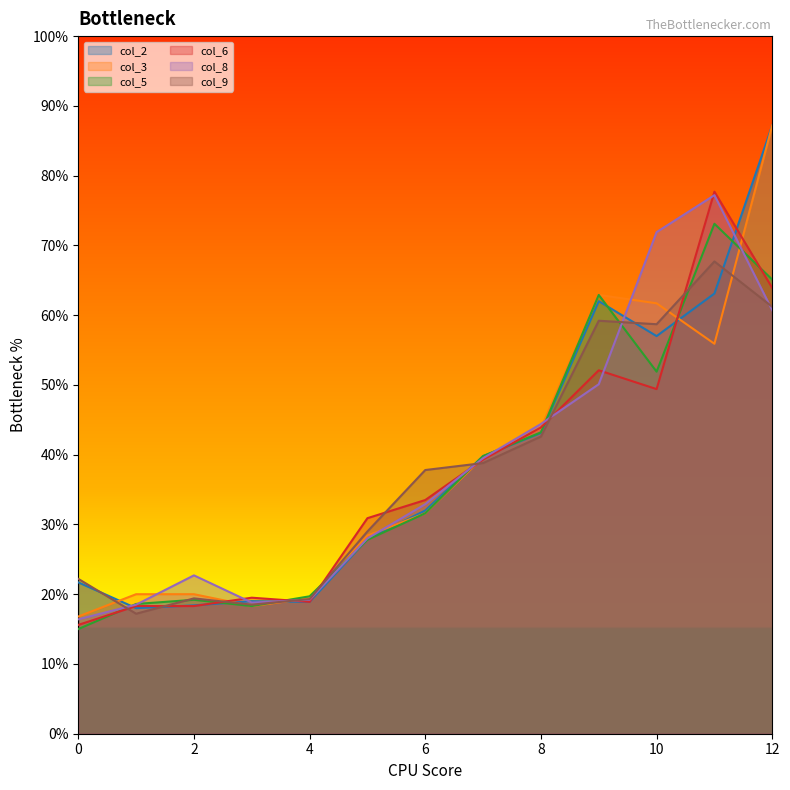

What are all the series names shown in the legend?

col_2, col_3, col_5, col_6, col_8, col_9